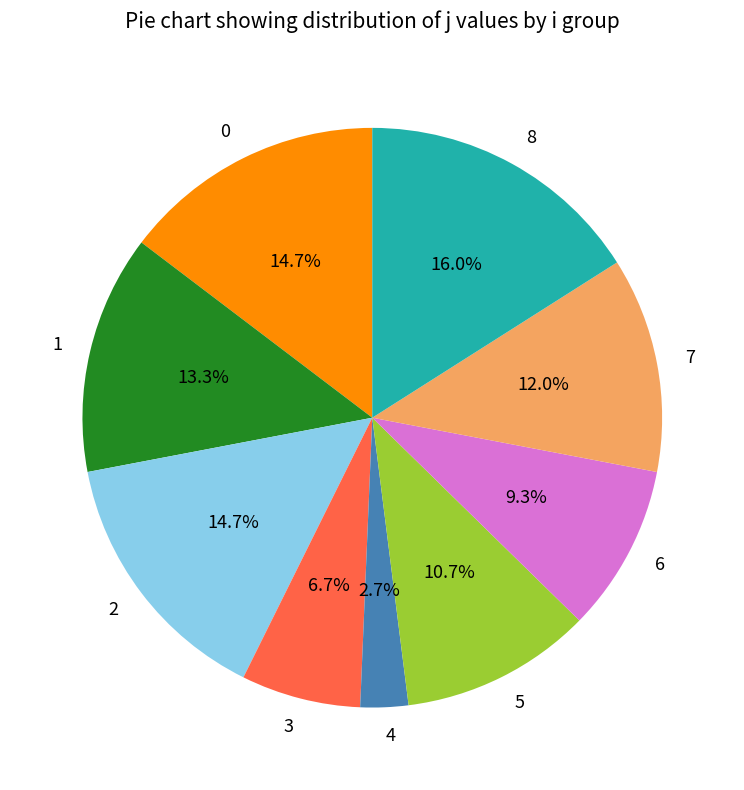

What is the ratio of the value at 8 to the value at 7?

1.3